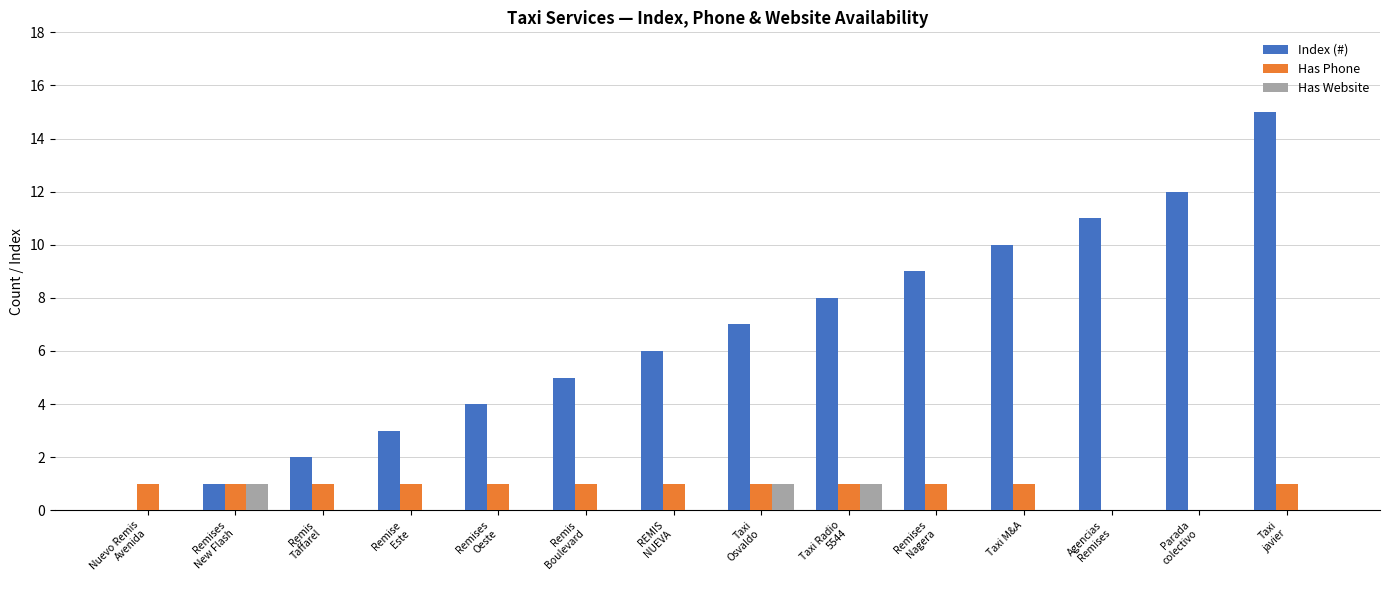

Which series has the largest range (max minus min)?

Index (#)